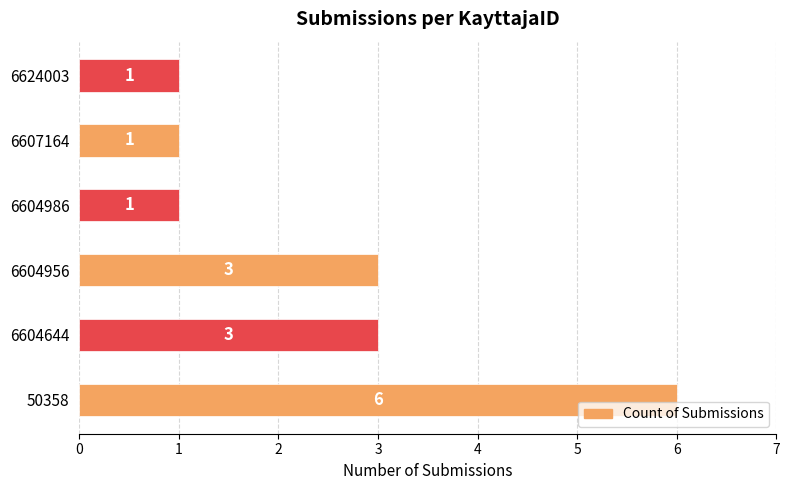

What is the approximate value at 50358?

6